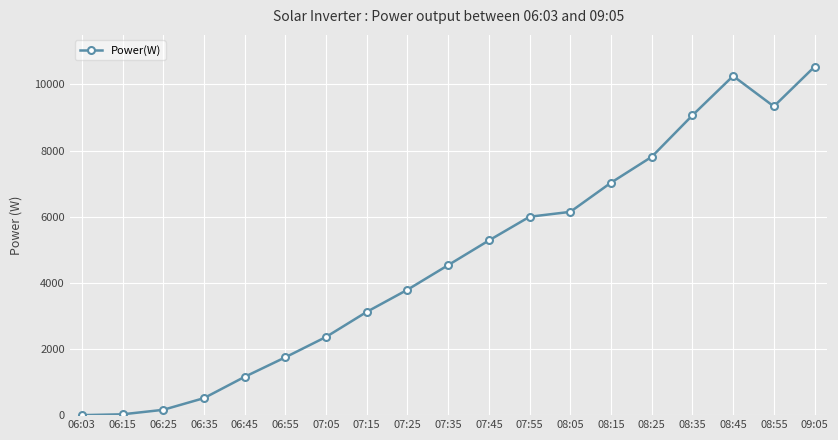

What is the difference between the maximum and second lowest values?

10512